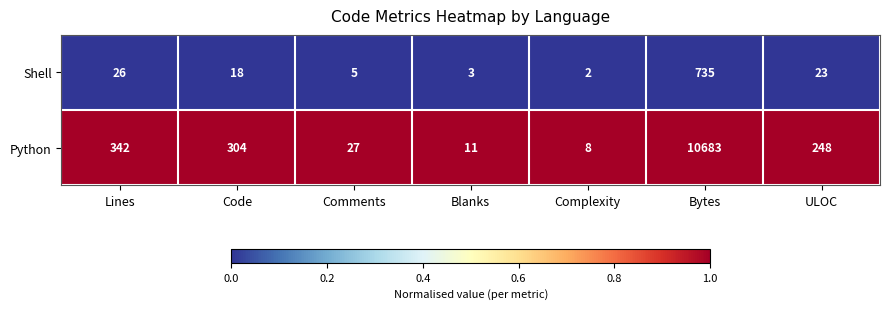

Which series has the widest spread of values?

Python